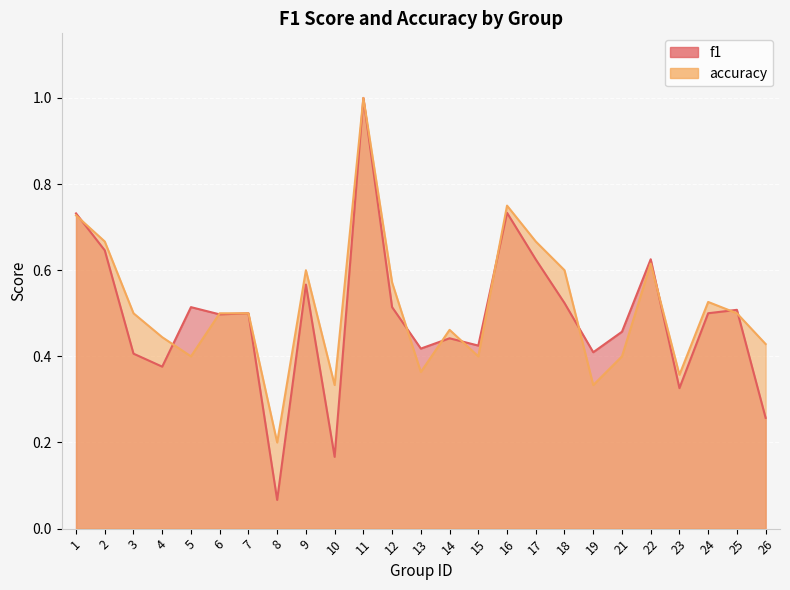

In f1, how many points are lower than both neighbors (excluding endpoints)?

8